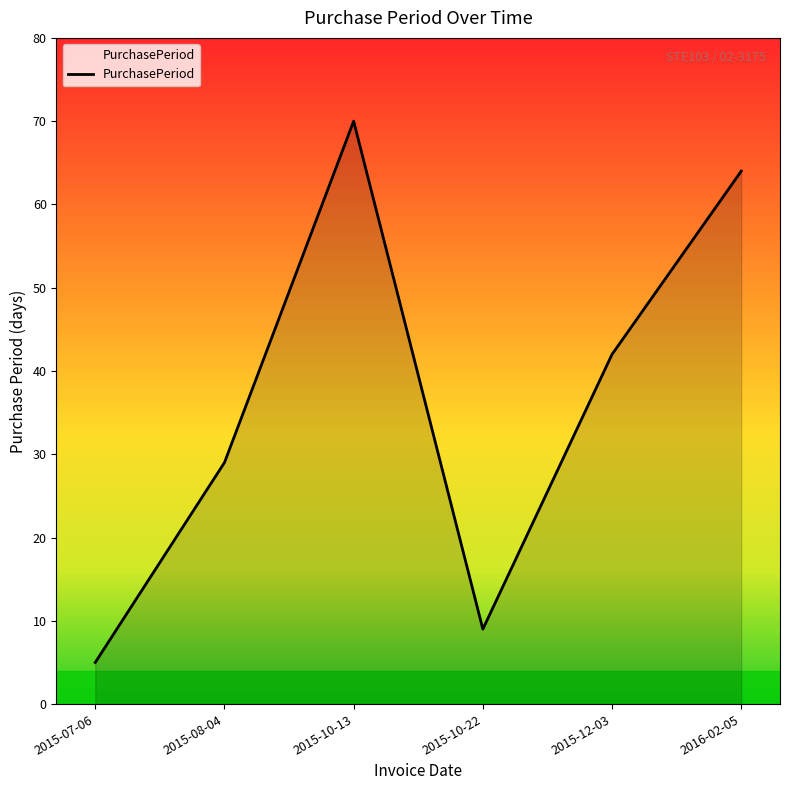

True or false: the data shows 42 at 2015-12-03.

True